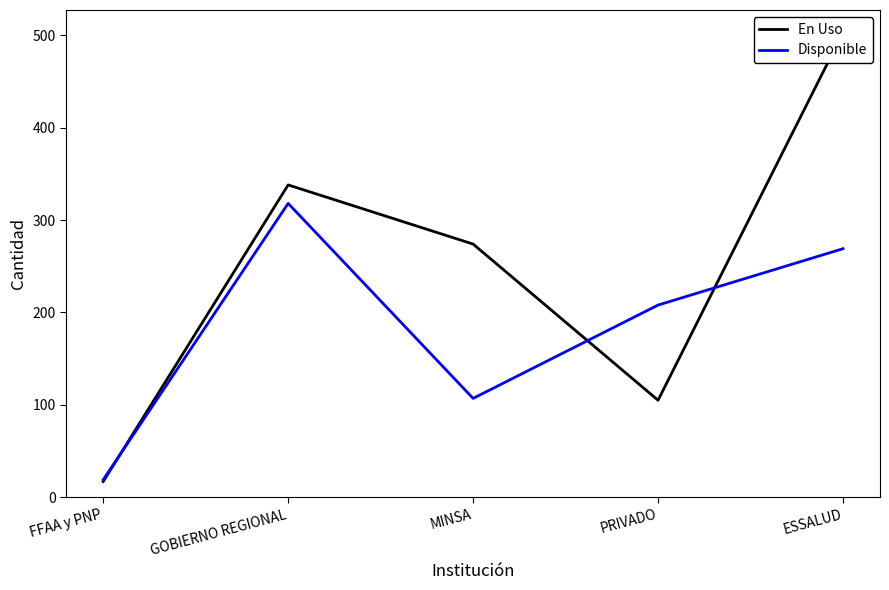

What is the total value across all series at GOBIERNO REGIONAL?

656